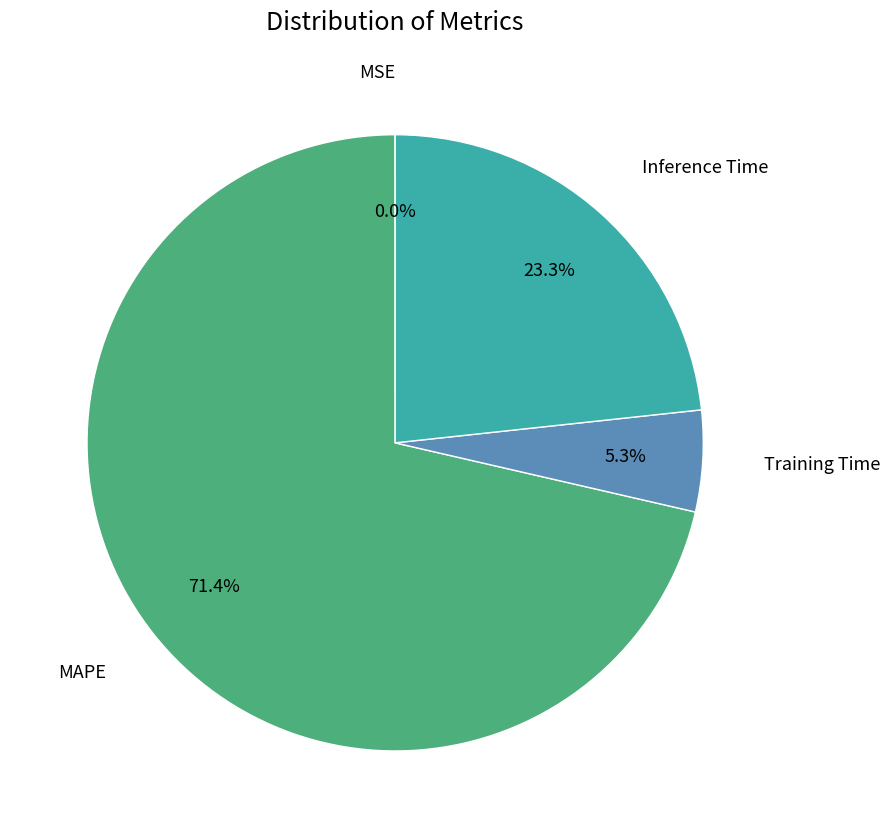

Does any single category account for the majority?

Yes